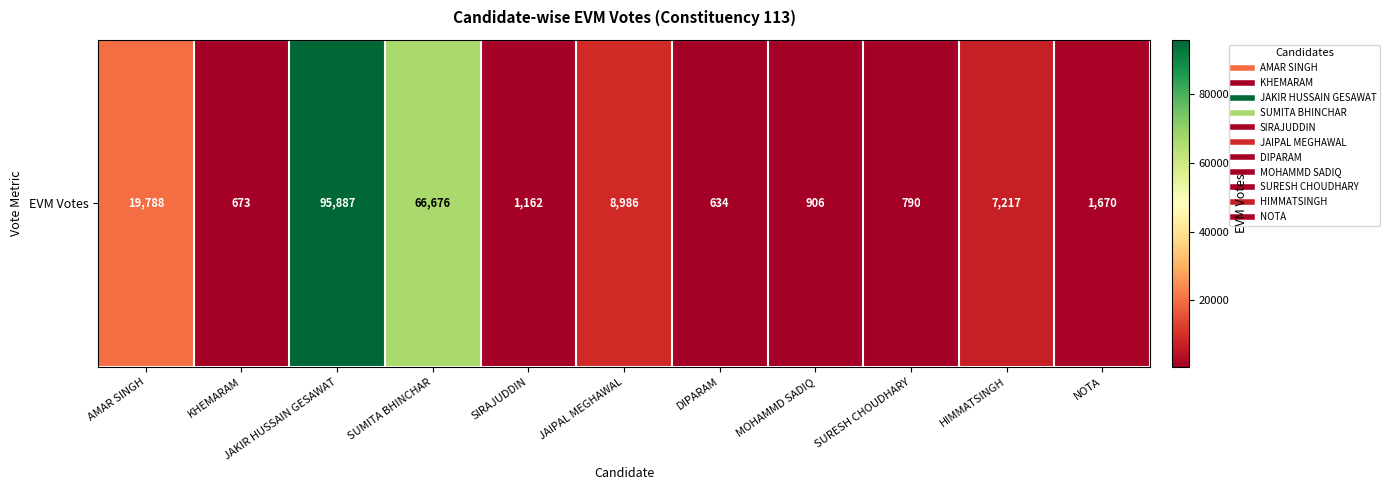

Is it true that the value at HIMMATSINGH is 2688?

False